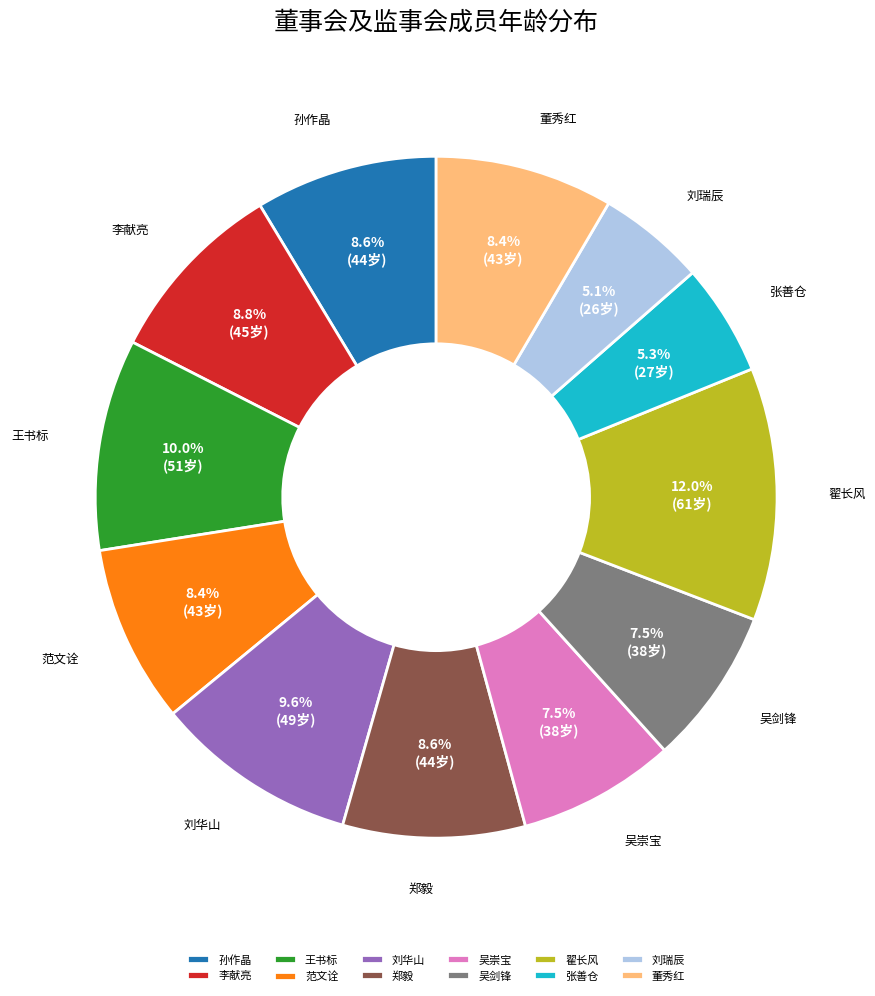

How many segments does this pie chart have?

12